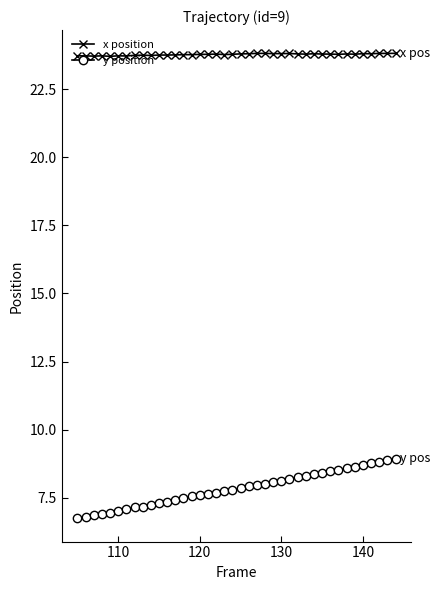

Which series has the largest total across all categories?

x position